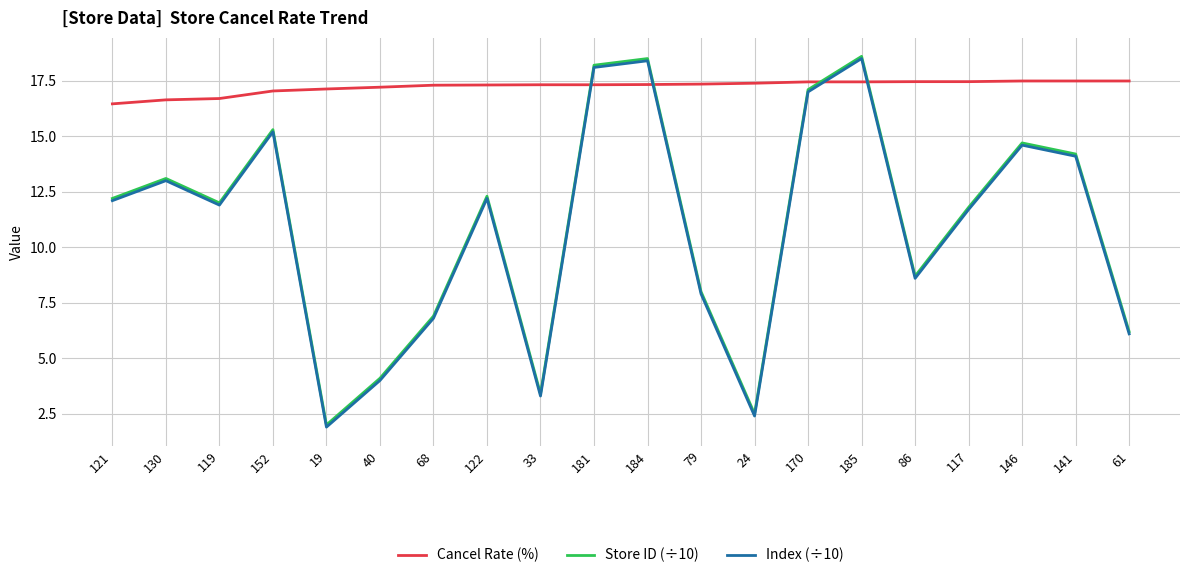

What position from the left is 61?

20